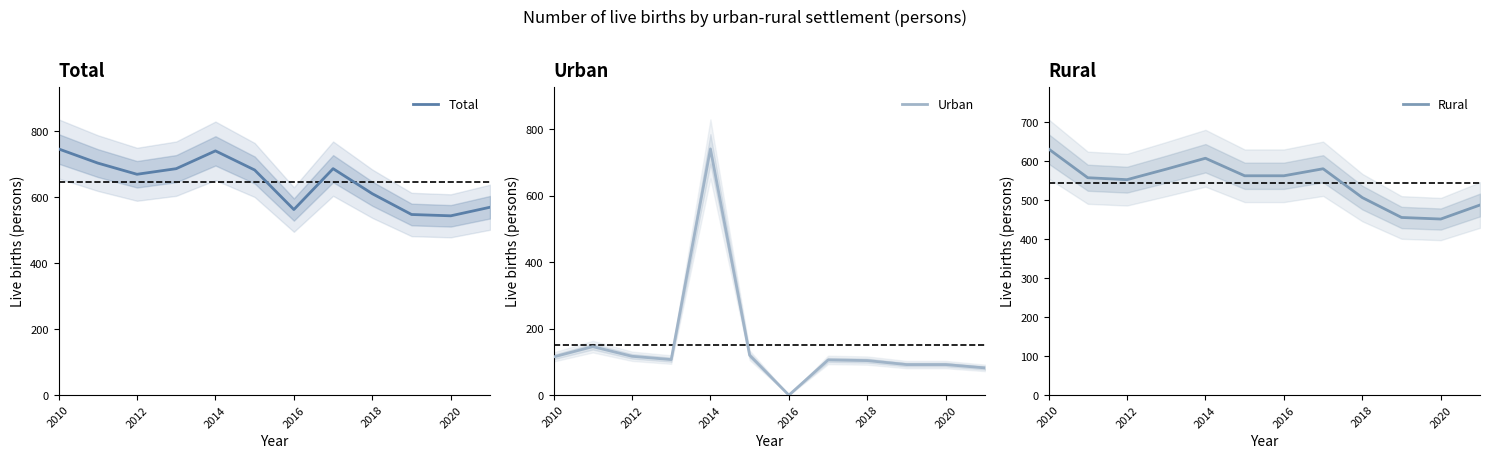

Which series has the largest range (max minus min)?

Urban